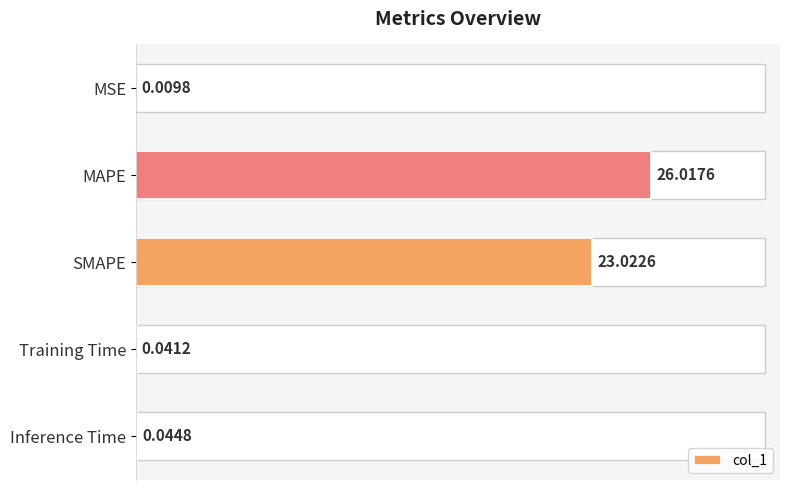

What is the greatest value displayed?

26.0